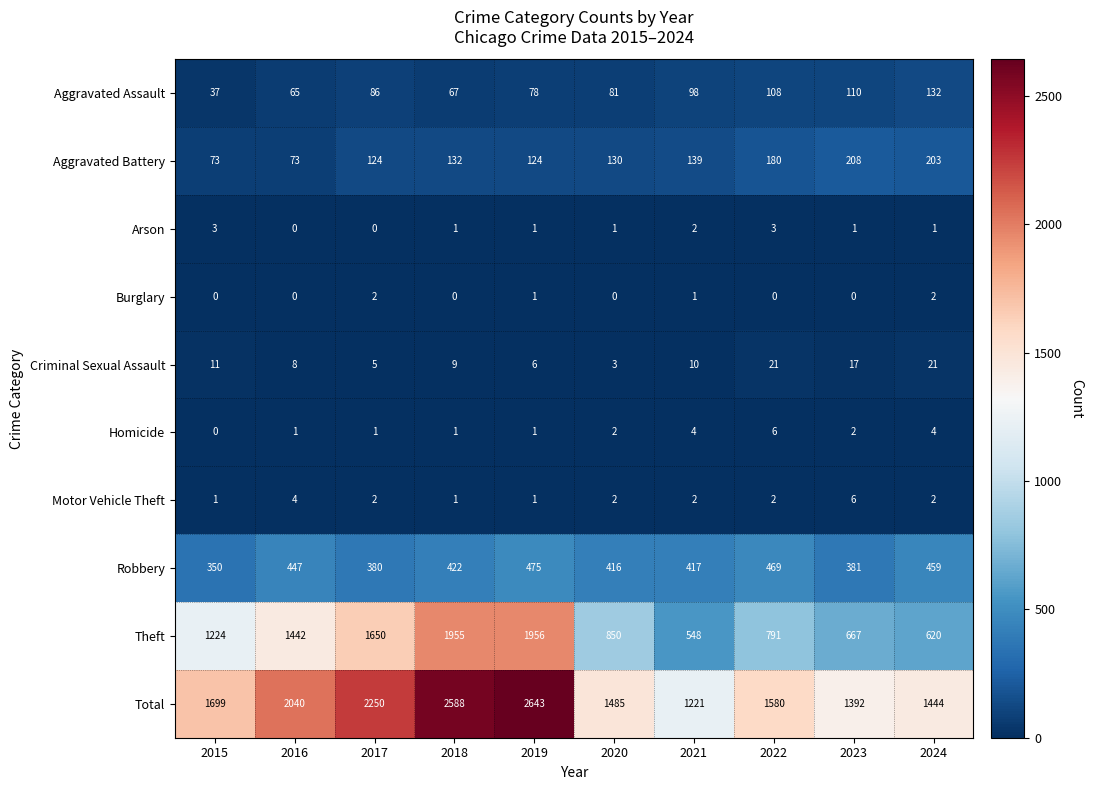

What is the maximum value for Theft?

1956